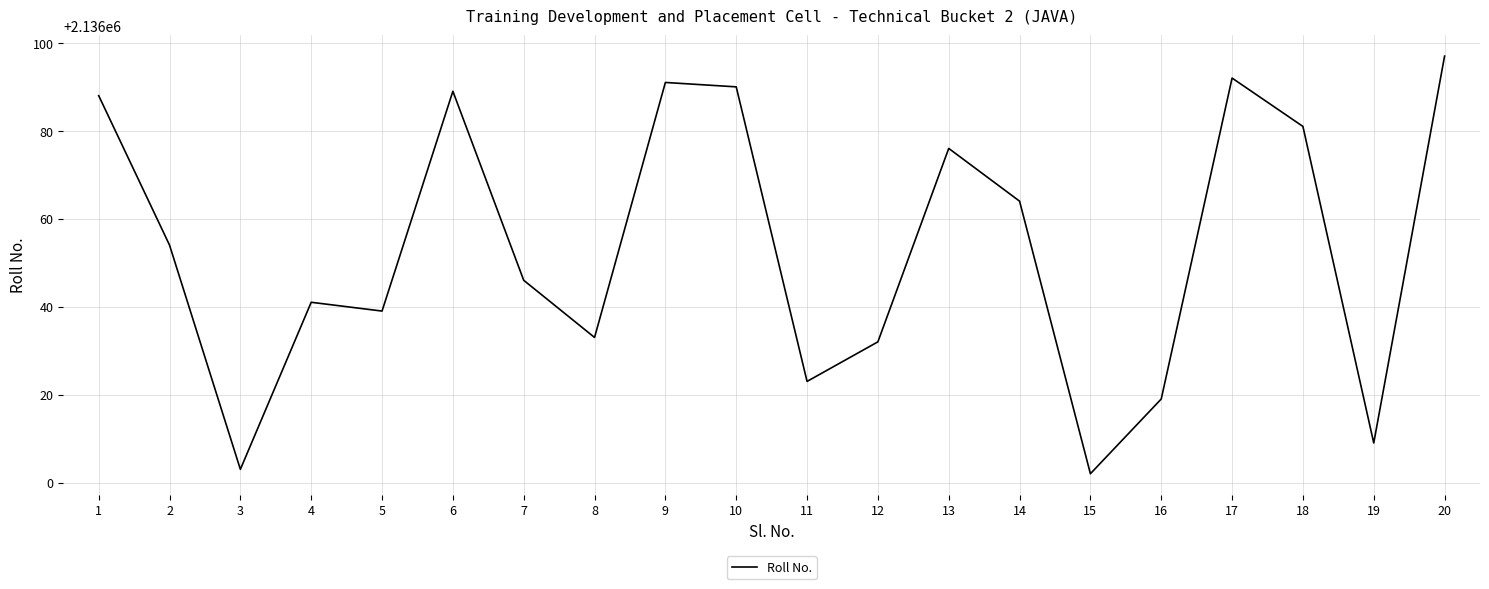

What is the average value?

2136053